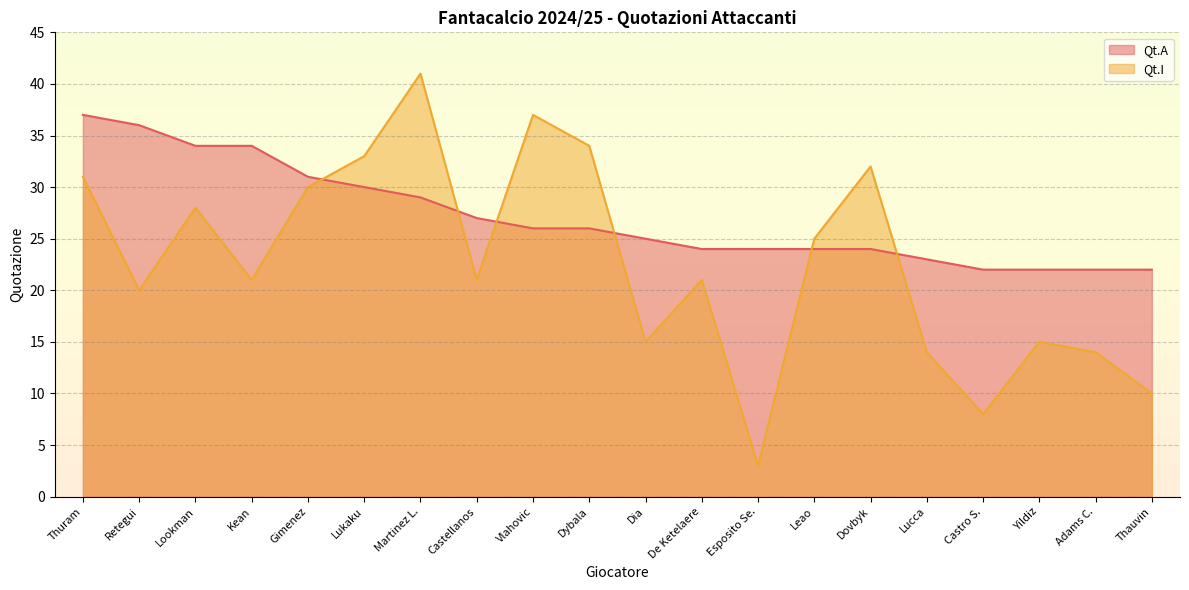

True or false: Qt.A has more than 2 interior local peaks.

False